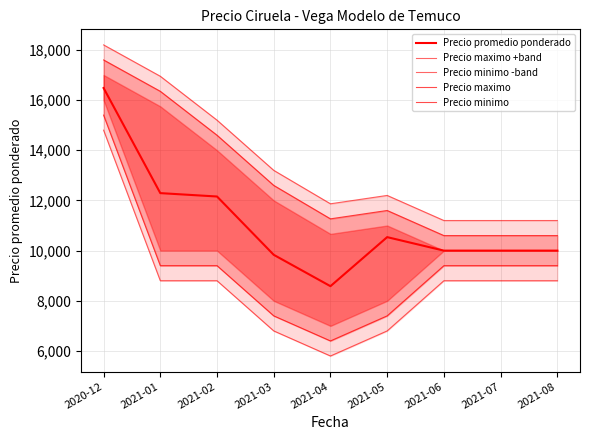

What is the difference between the maximum and minimum values in the Precio maximo +band series?

7000